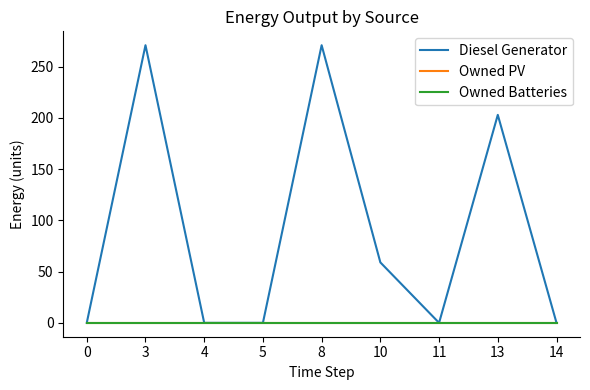

What is the value of the Diesel Generator point at the 2nd from the left?

271.0